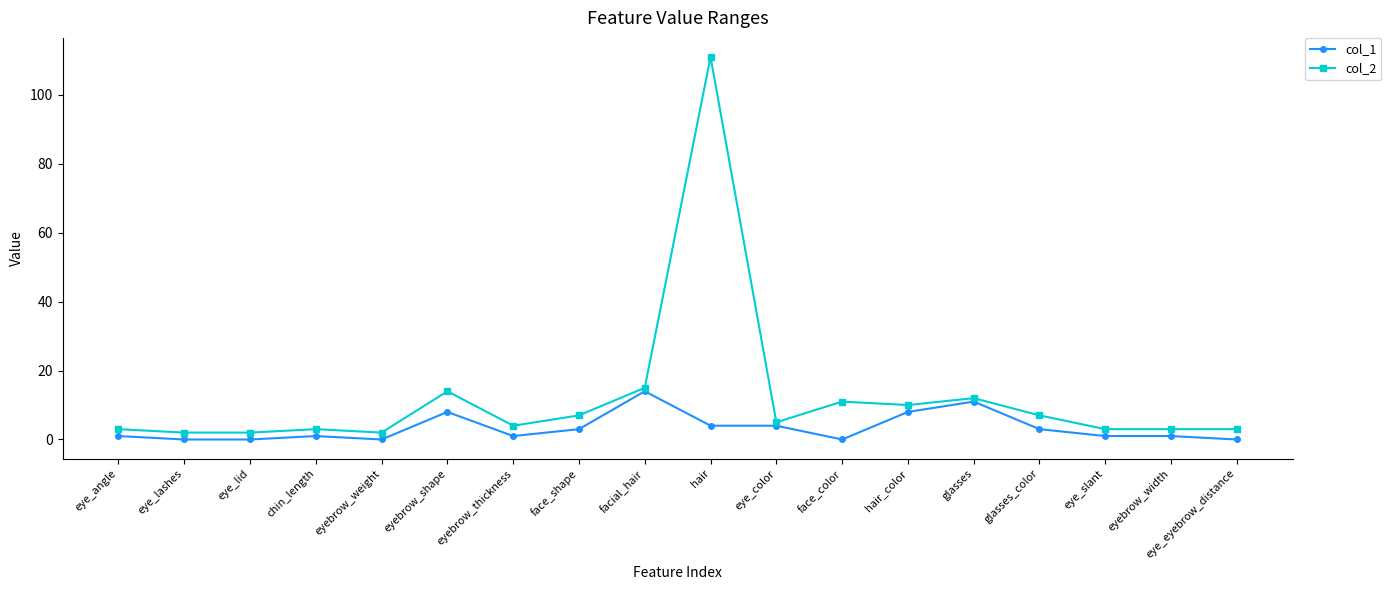

List the series in order of their overall mean, lowest first.

col_1, col_2